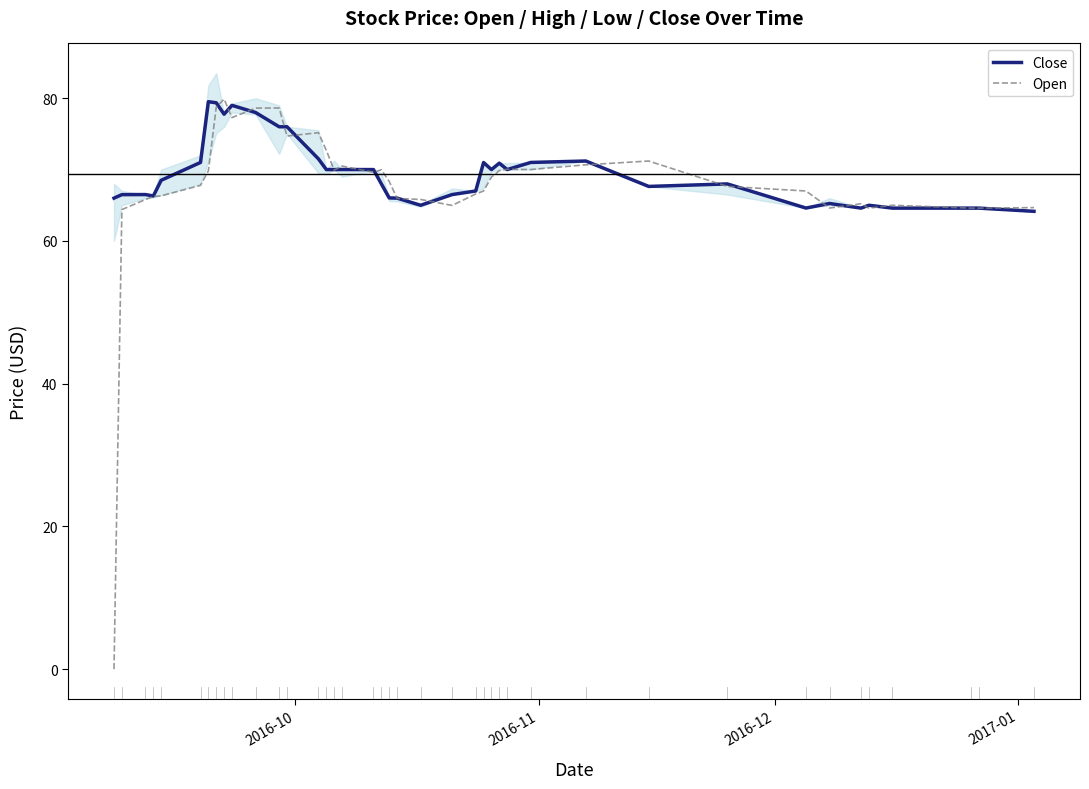

List the series in order of their peak value, highest first.

Open, Close